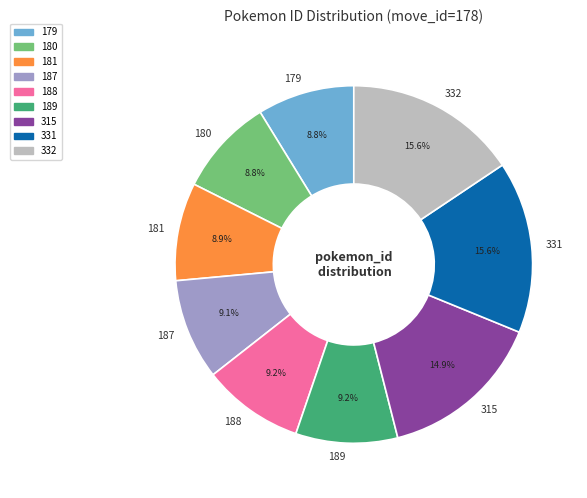

Is it true that 180 is 9% of the pie?

True